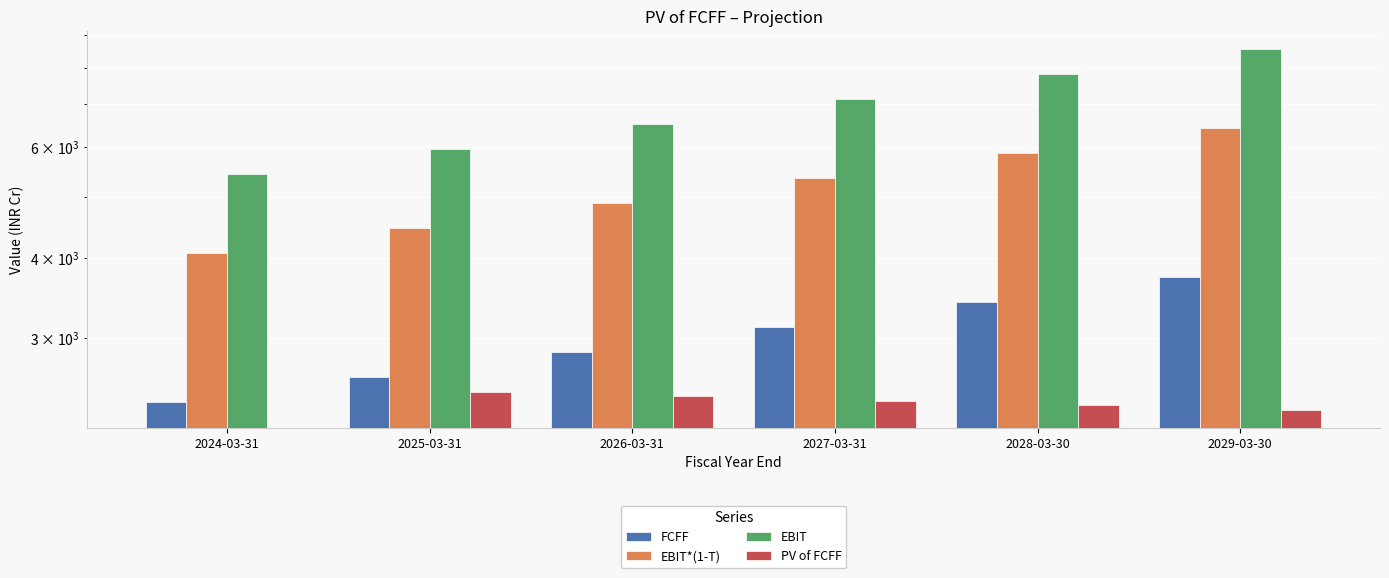

What is the difference between the second highest and second lowest values in the PV of FCFF series?

117.7